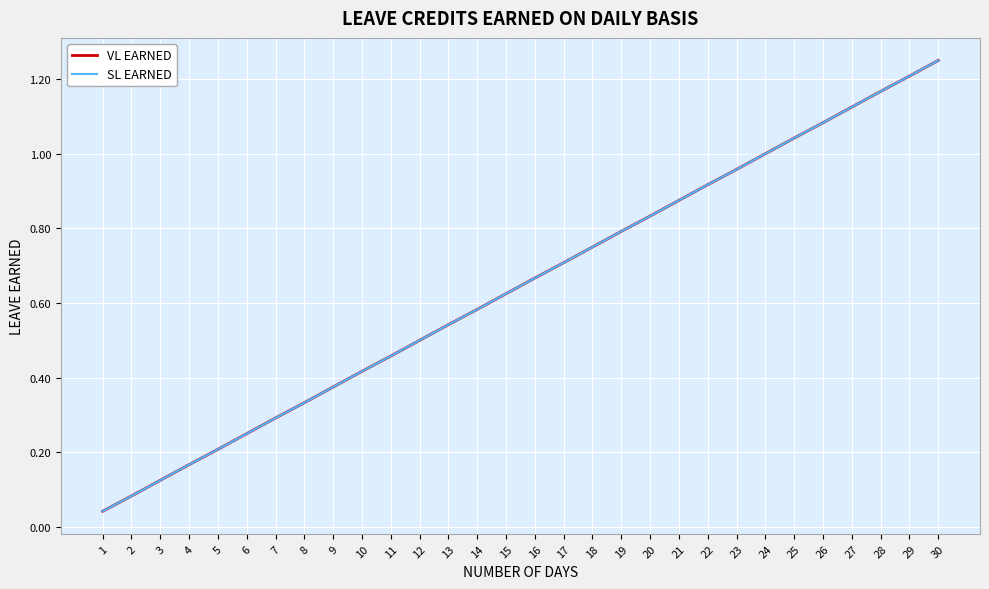

Which series has the widest spread of values?

VL EARNED